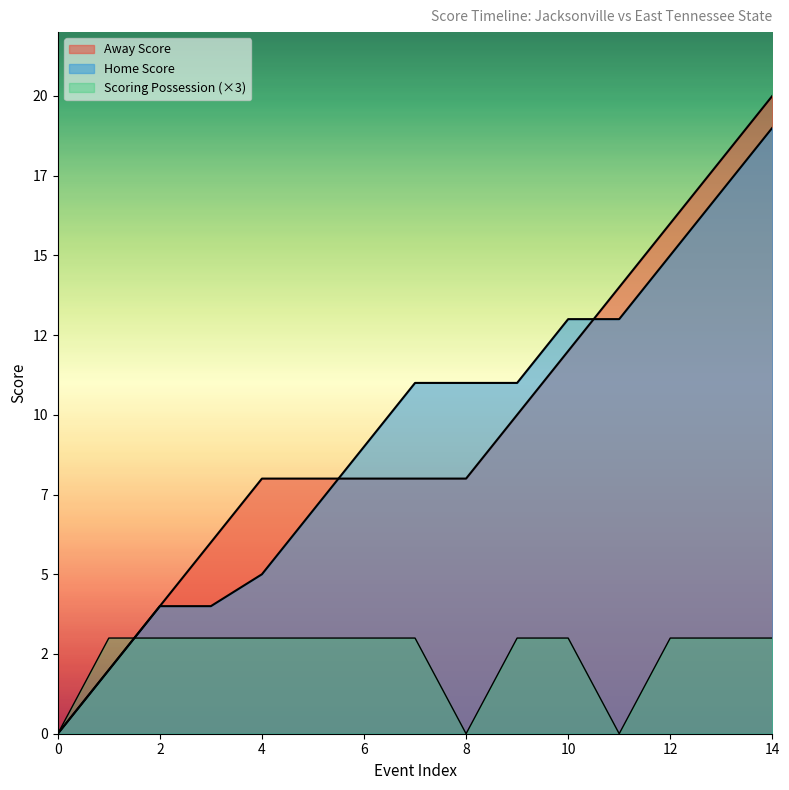

Where do isScoringPosession and Home Score first cross each other?

1 and 2